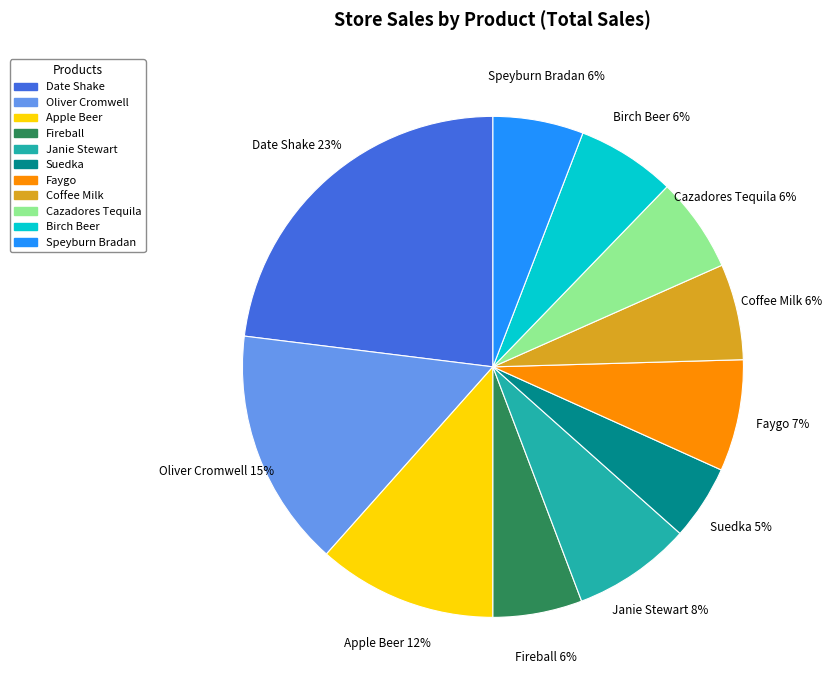

What percentage is the Oliver Cromwell slice, to the nearest percent?

15%